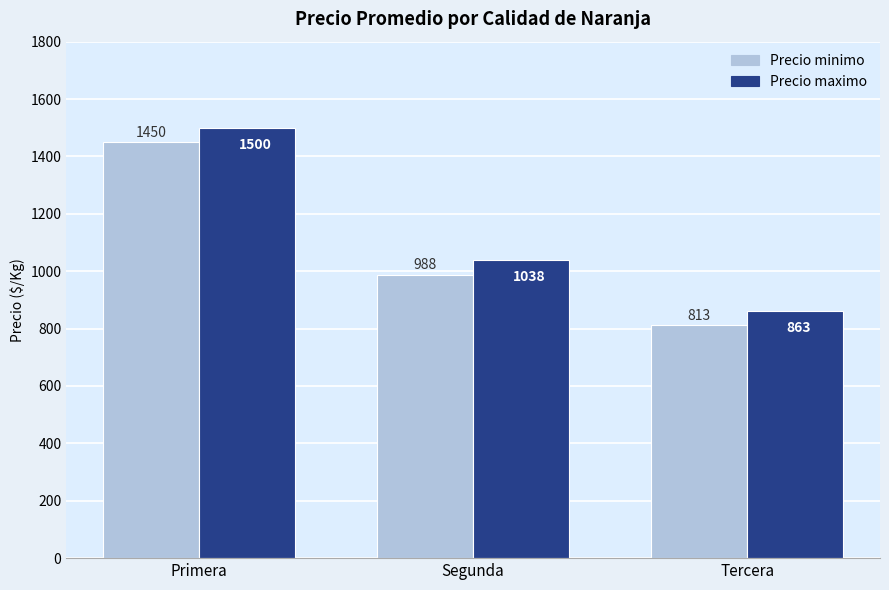

Reading left to right, list all the values displayed in this chart.

Precio minimo: Primera=1450	Segunda=988	Tercera=813
Precio maximo: Primera=1500	Segunda=1038	Tercera=863